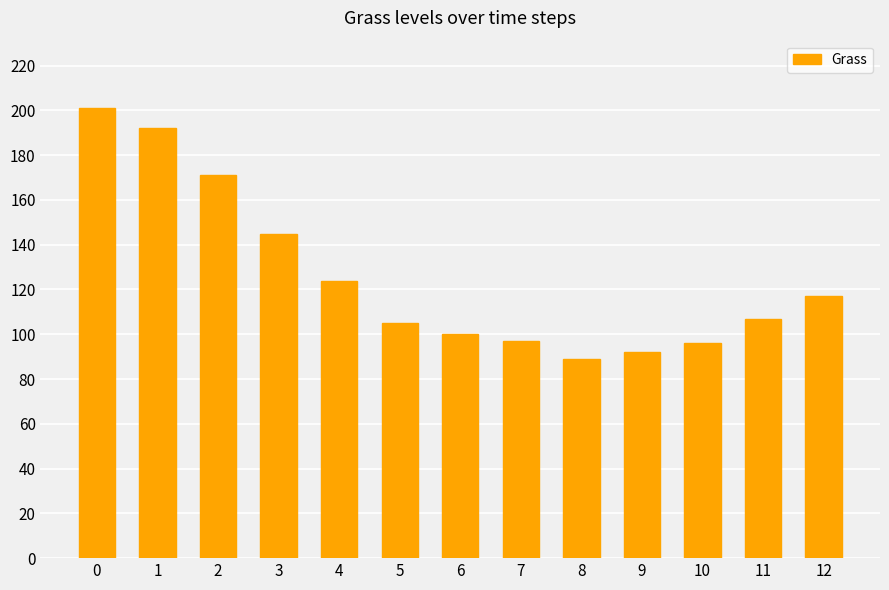

True or false: the data shows 117 at 12.

True